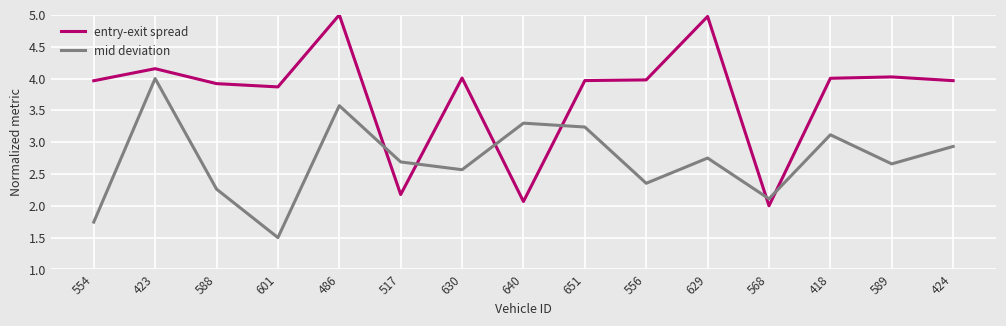

Which series has the largest range (max minus min)?

entry-exit spread